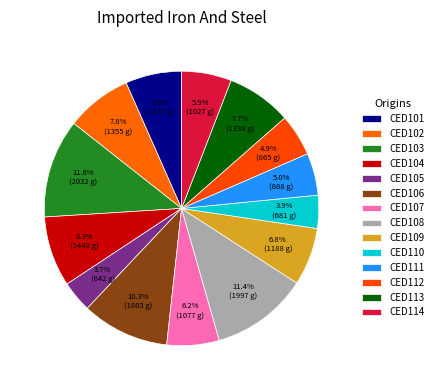

Is it true that CED102 is 8% of the pie?

True